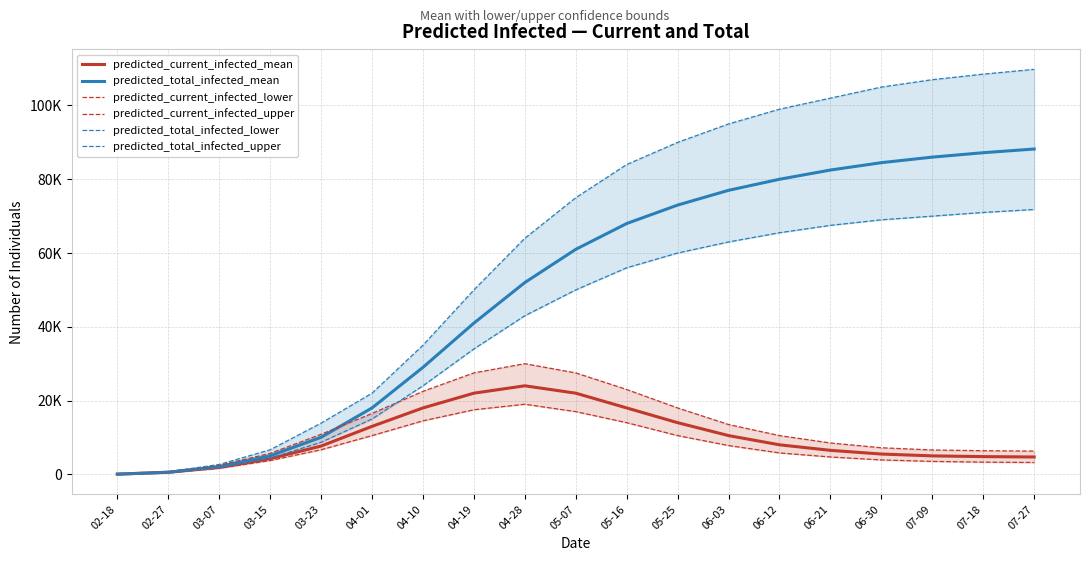

At which category is the sum across all series the highest?

07-27